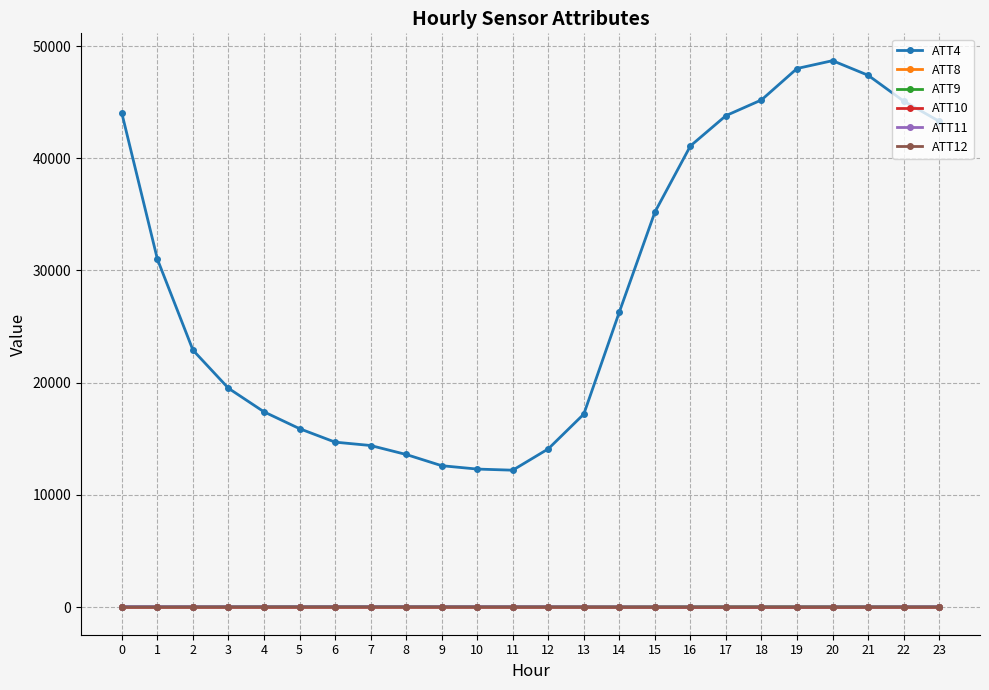

Count the number of categories in the chart.

24